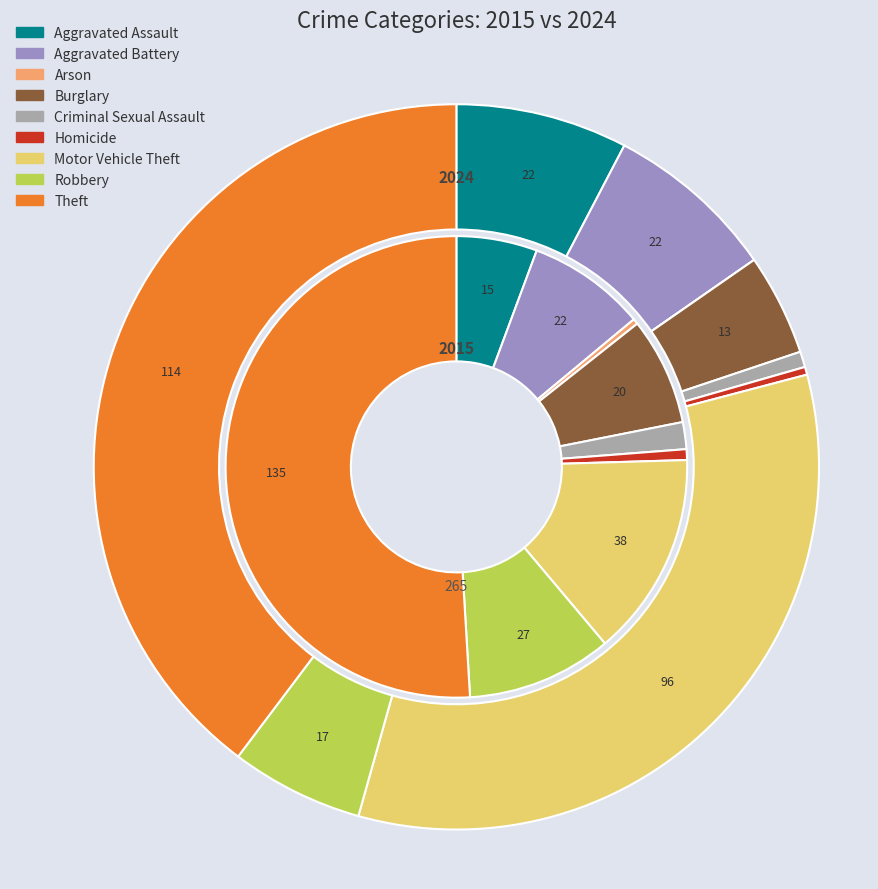

To the nearest percent, what is the difference between the 7 and 5 slice percentages?

9%